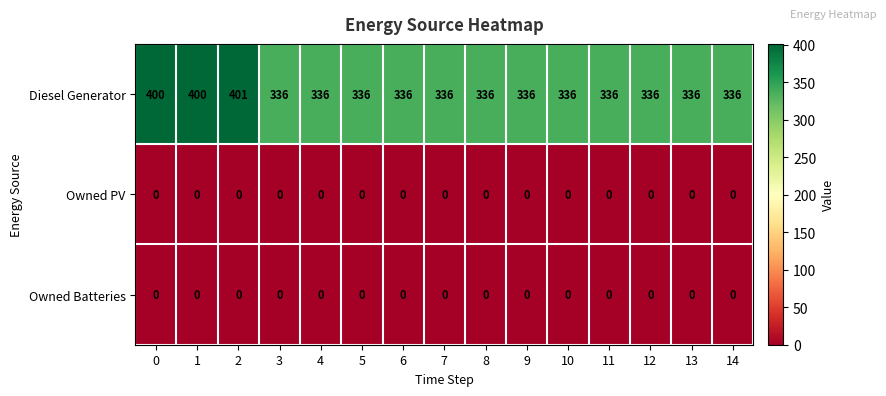

Which series changed the most between 2 and 3?

Diesel Generator